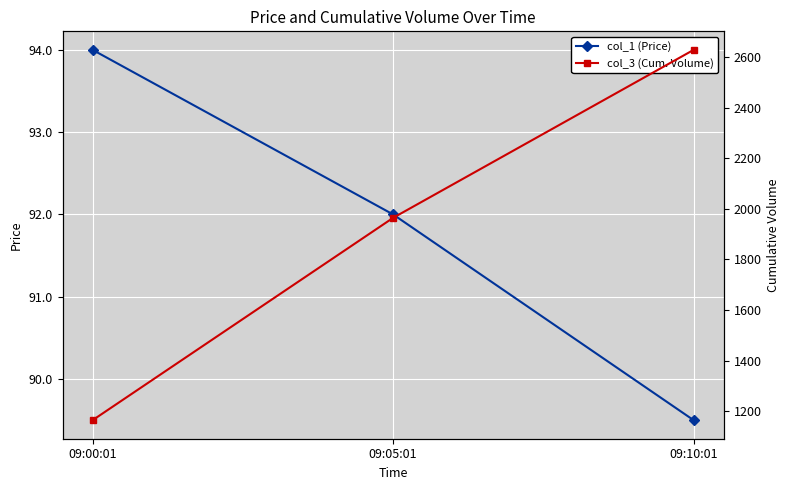

Does the chart display data point markers on the line(s)?

Yes